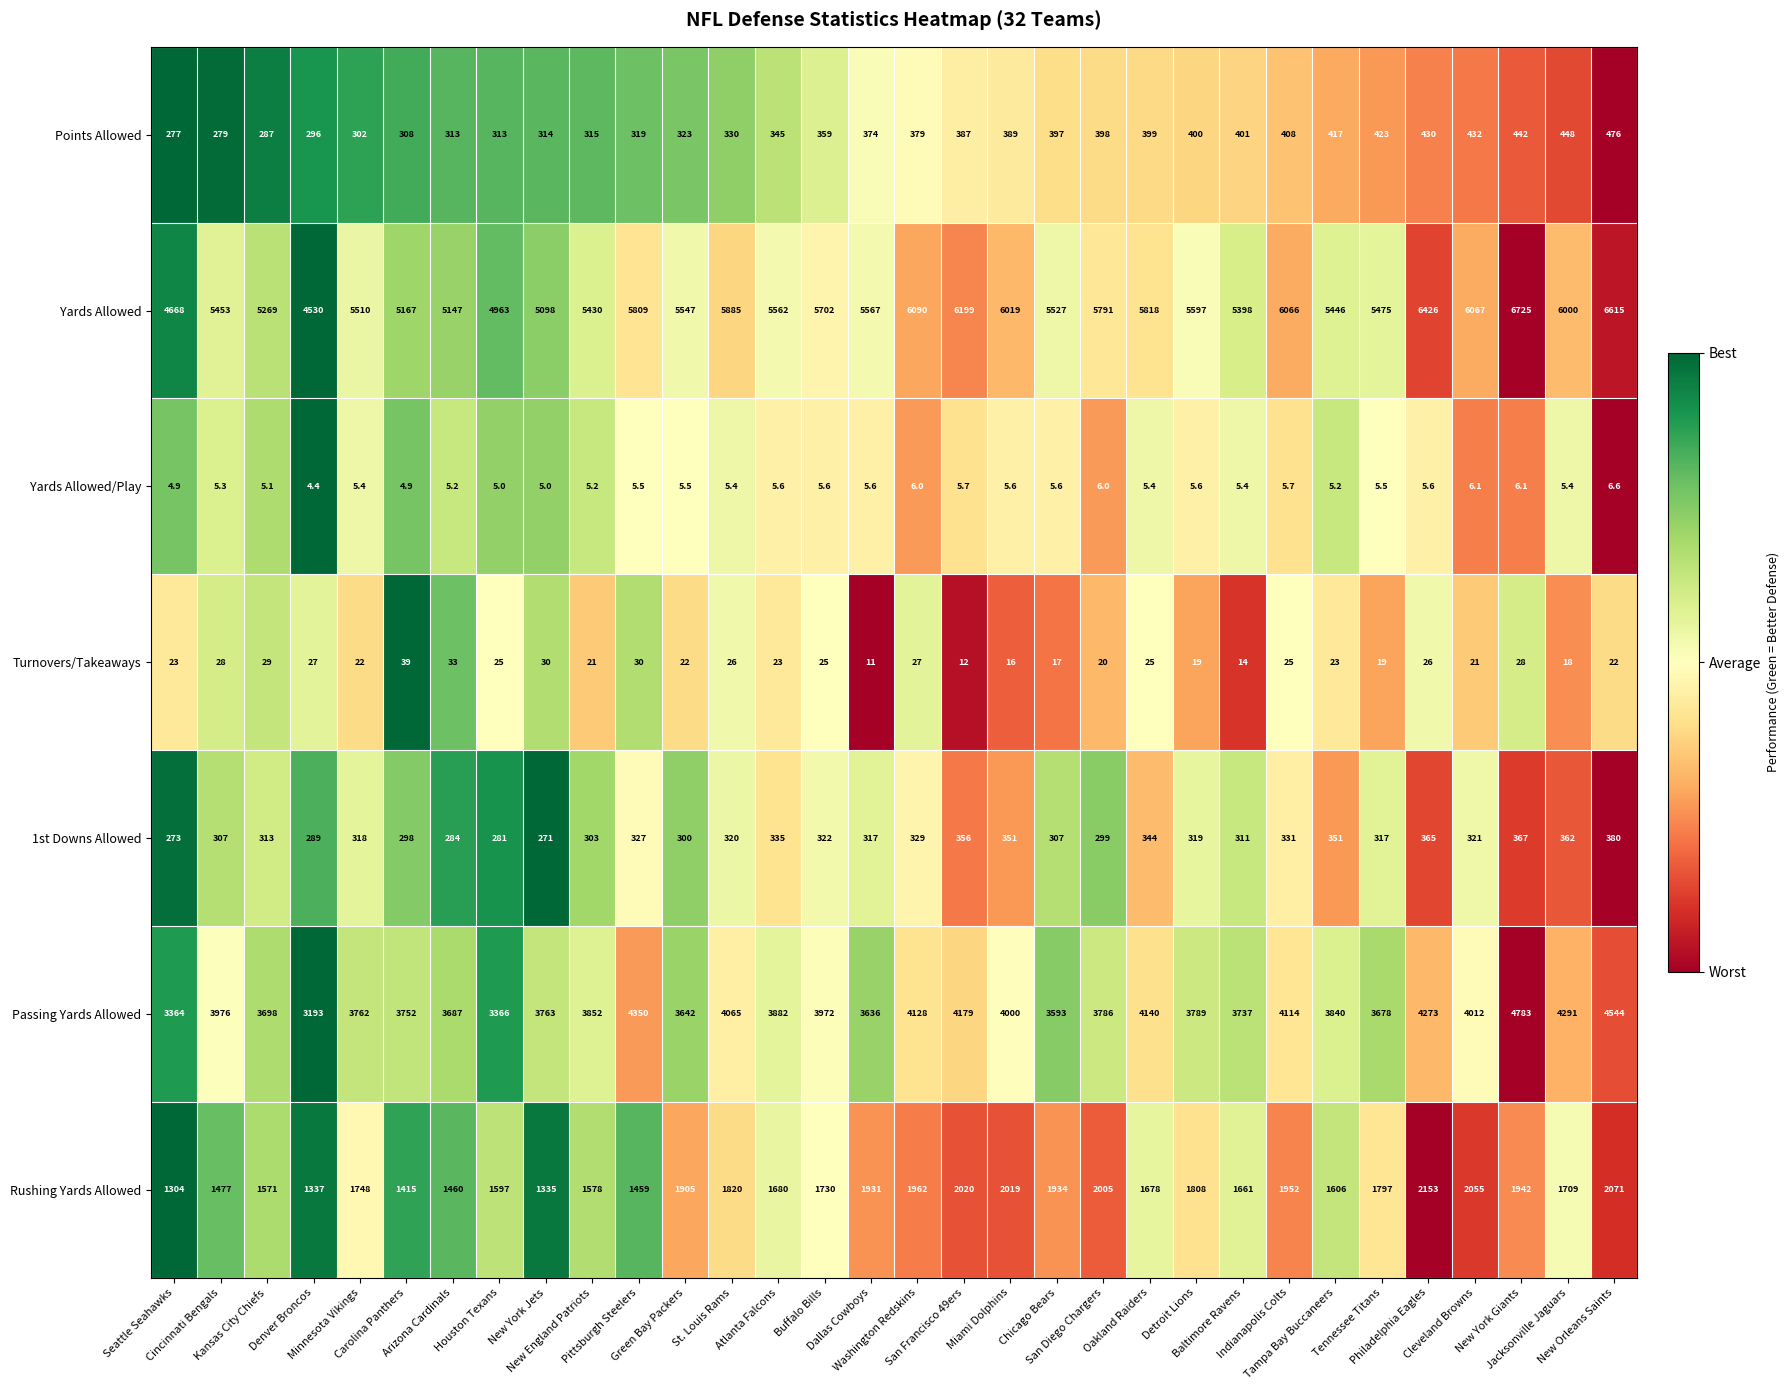

What is the sum of all Rushing Yards Allowed values?

55719.0